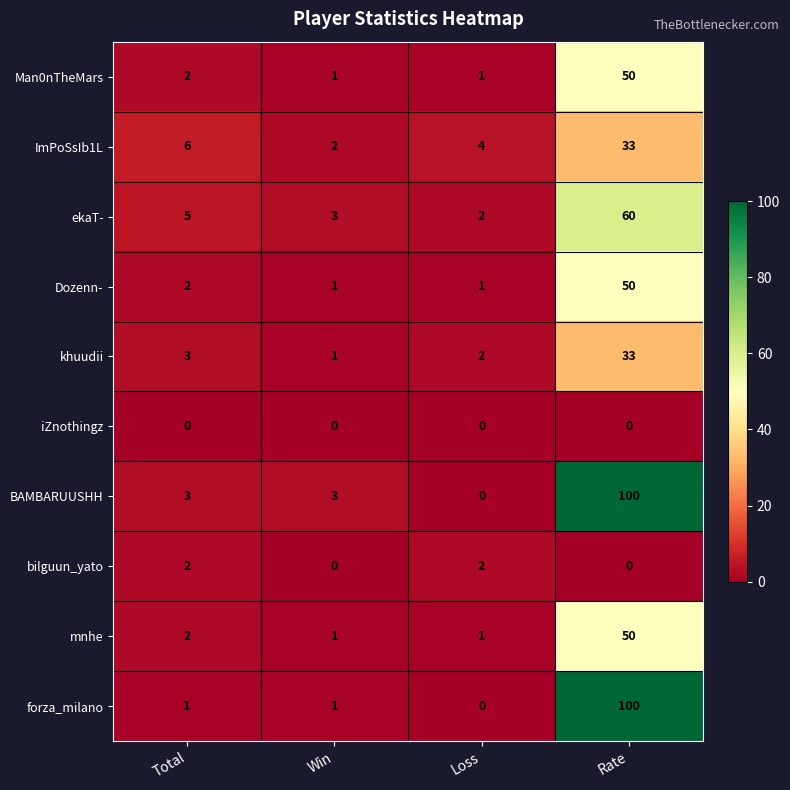

Where is mnhe nearest to the value 25?

Total